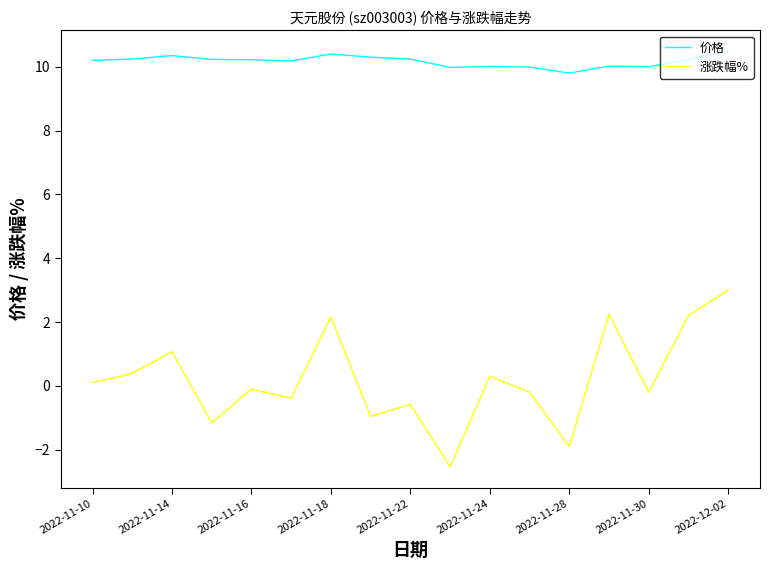

What are all the series names shown in the legend?

价格, 涨跌幅%